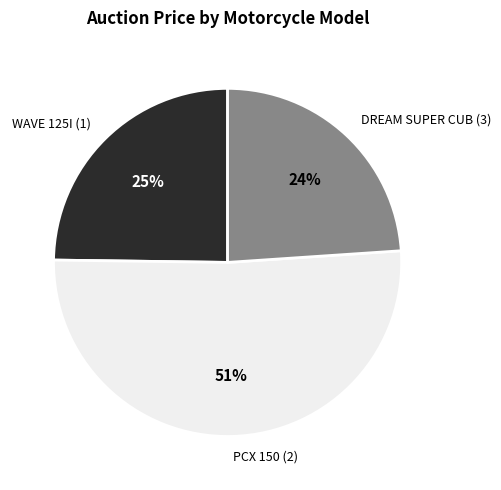

Approximately how many times larger is the value at DREAM SUPER CUB (3) compared to WAVE 125I (1)?

1.0